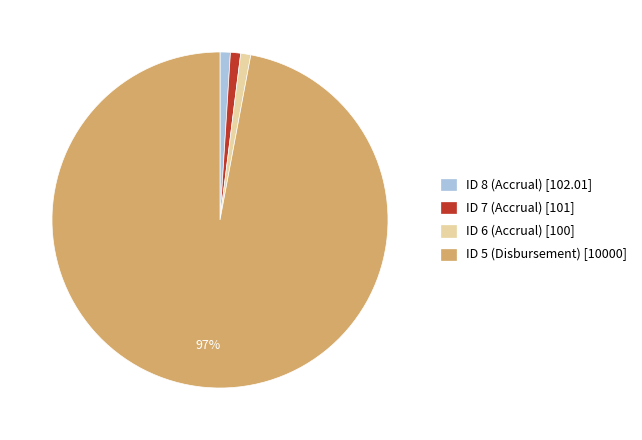

Is ID 6 (Accrual) the majority of the pie?

No